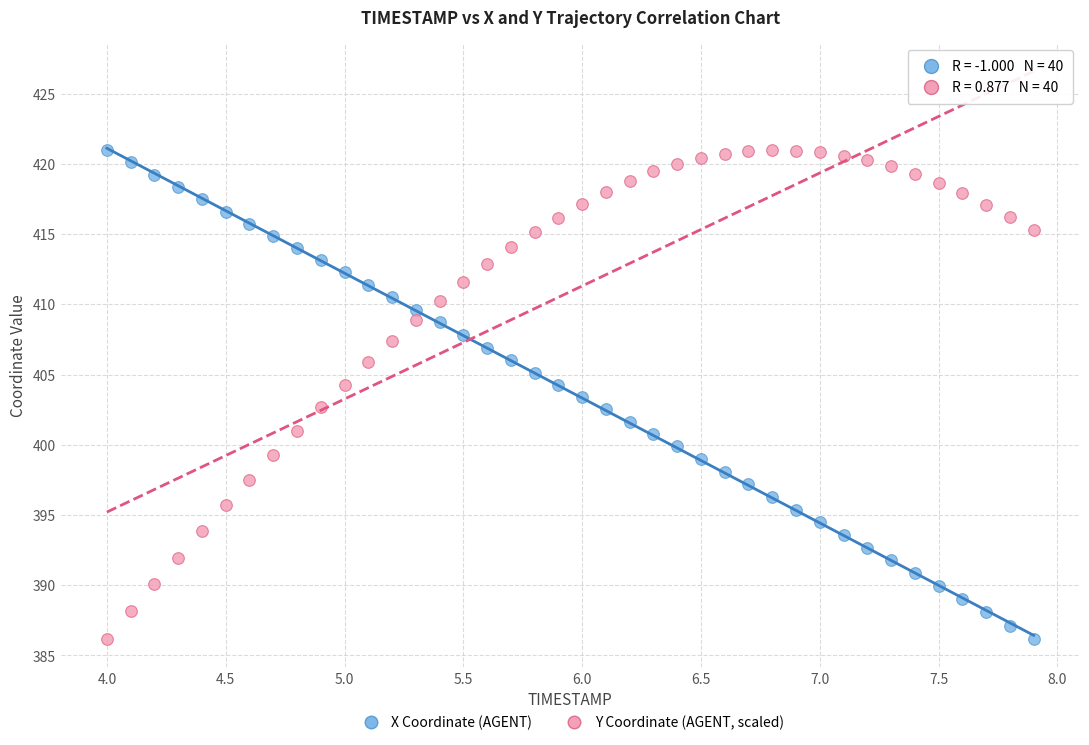

Across all data points, what is the range of Y values (max minus min)?

34.8